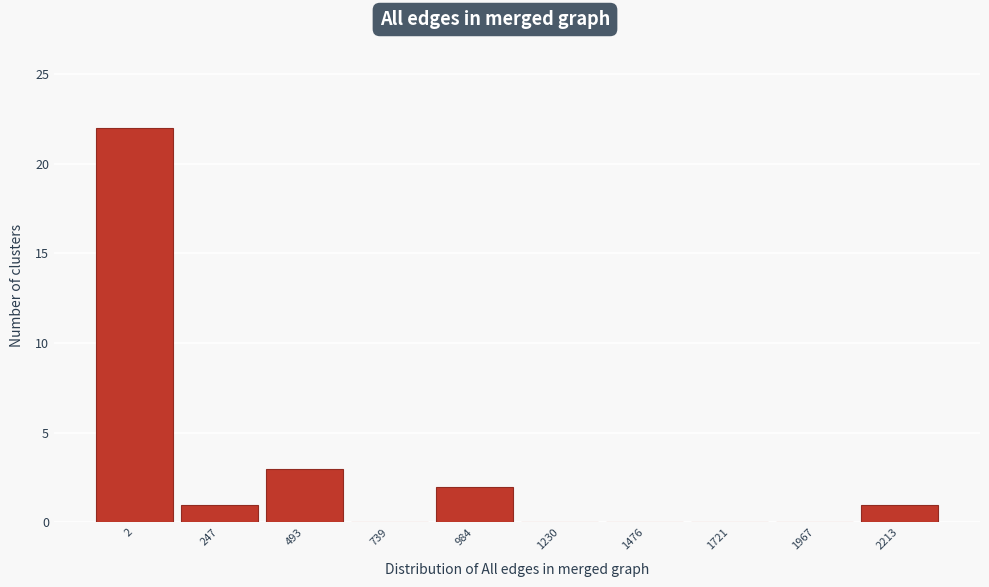

Reading left to right, list all the values displayed in this chart.

2=22	247=1	493=3	739=0	984=2	1230=0	1476=0	1721=0	1967=0	2213=1